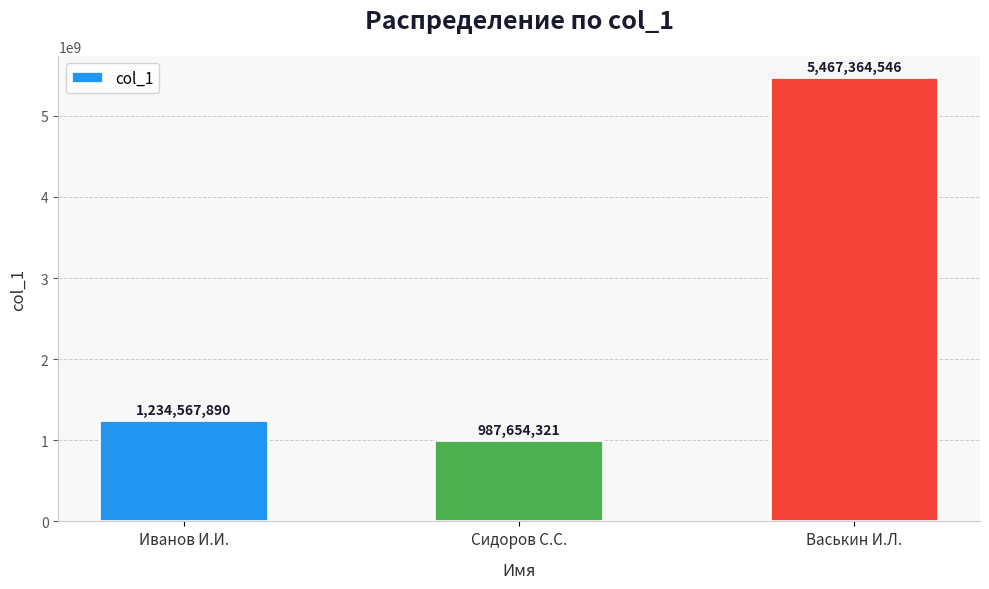

What is the change in value from Сидоров С.С. to Васькин И.Л.?

+4479710225